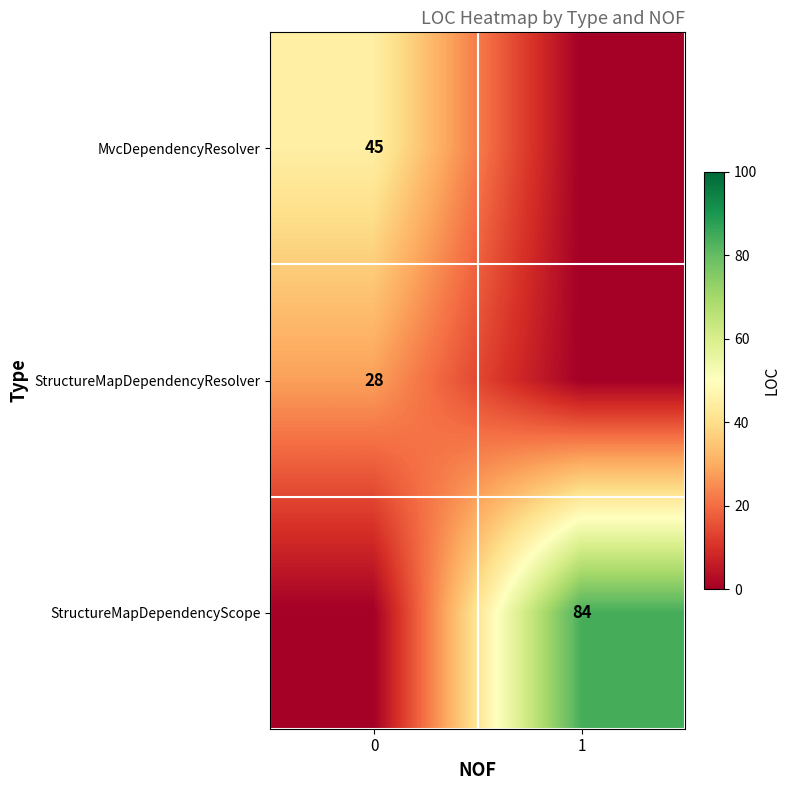

Is the value of StructureMapDependencyScope at 1 greater than the value of MvcDependencyResolver at 0?

Yes